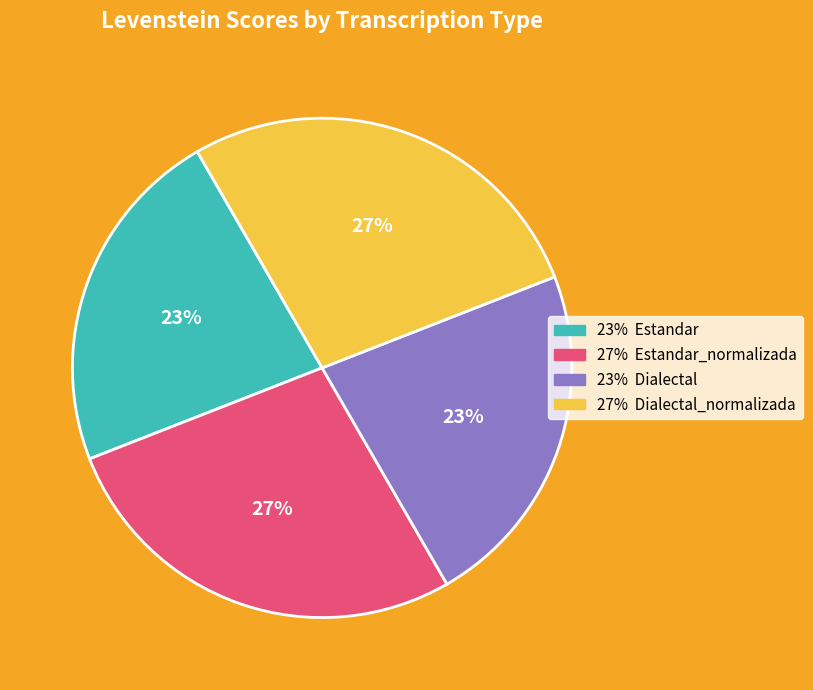

Does any single category account for the majority?

No